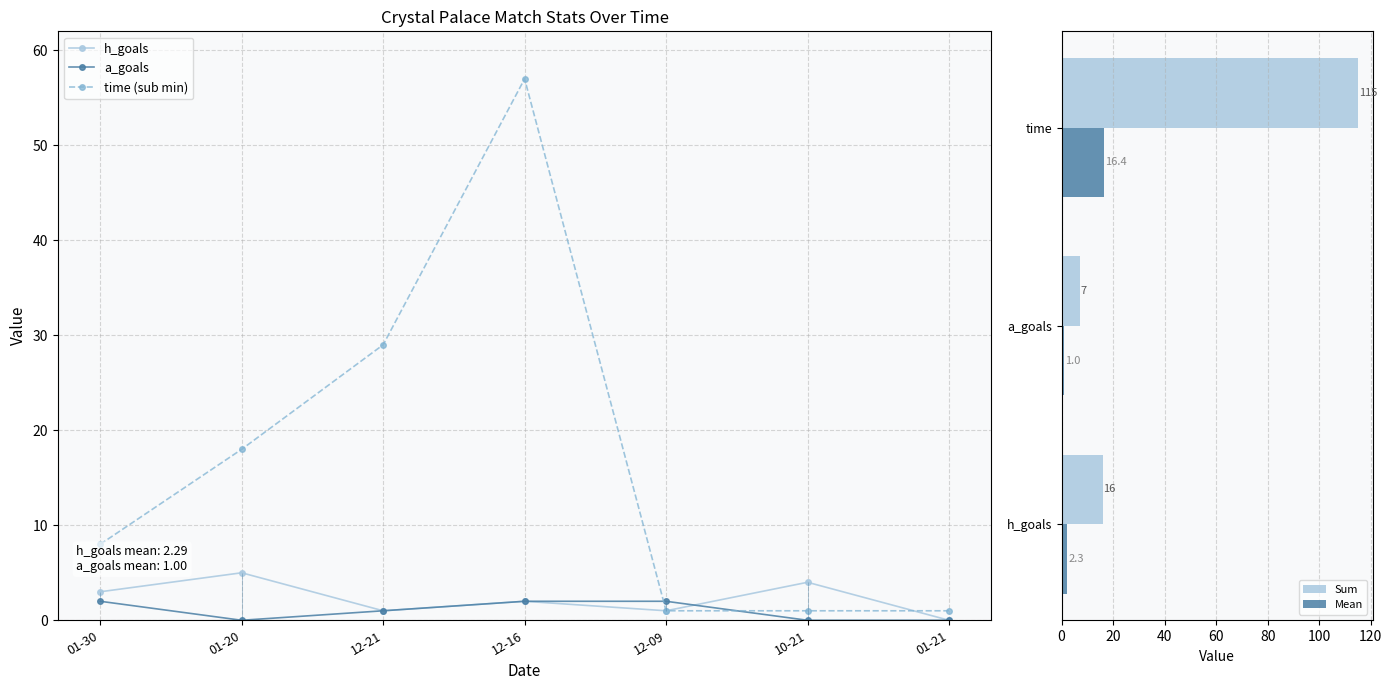

What is the highest value of the a_goals series?

2